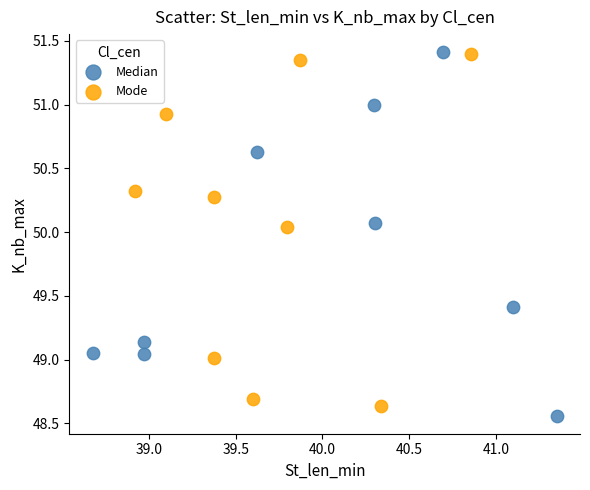

Which series reaches the minimum Y coordinate?

Median